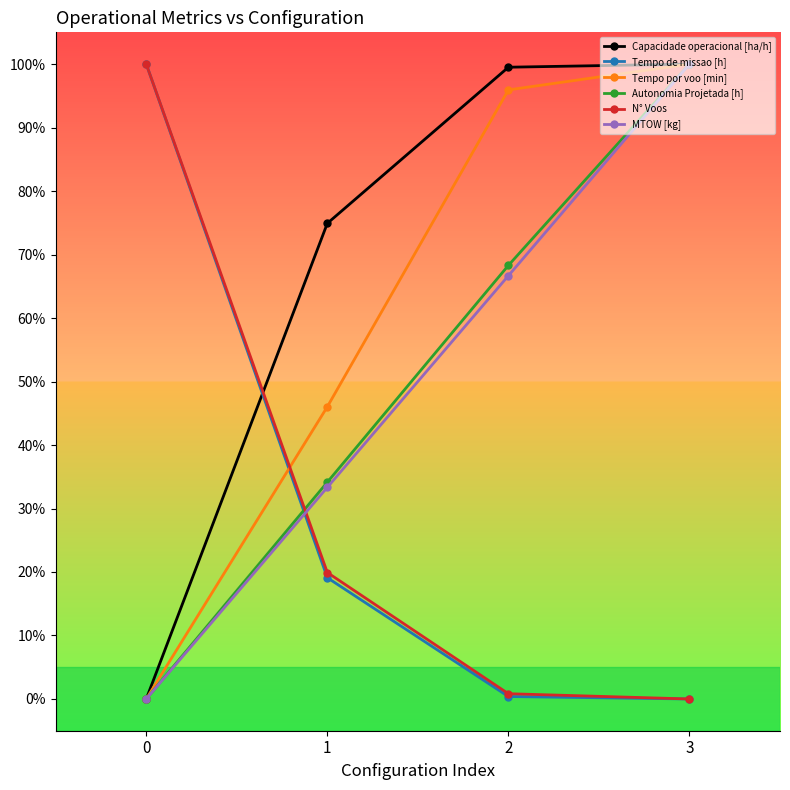

Rank the categories by Tempo por voo [min] value from lowest to highest.

0, 1, 2, 3